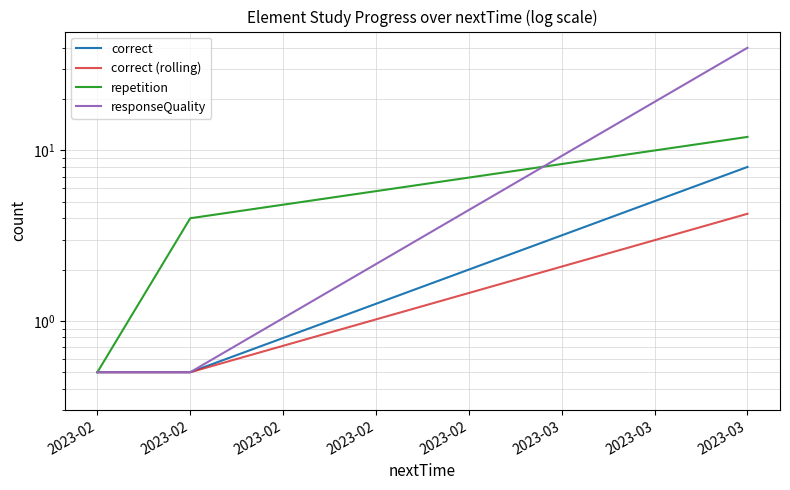

Which series changed the most between 2023-02 and 2023-03?

responseQuality